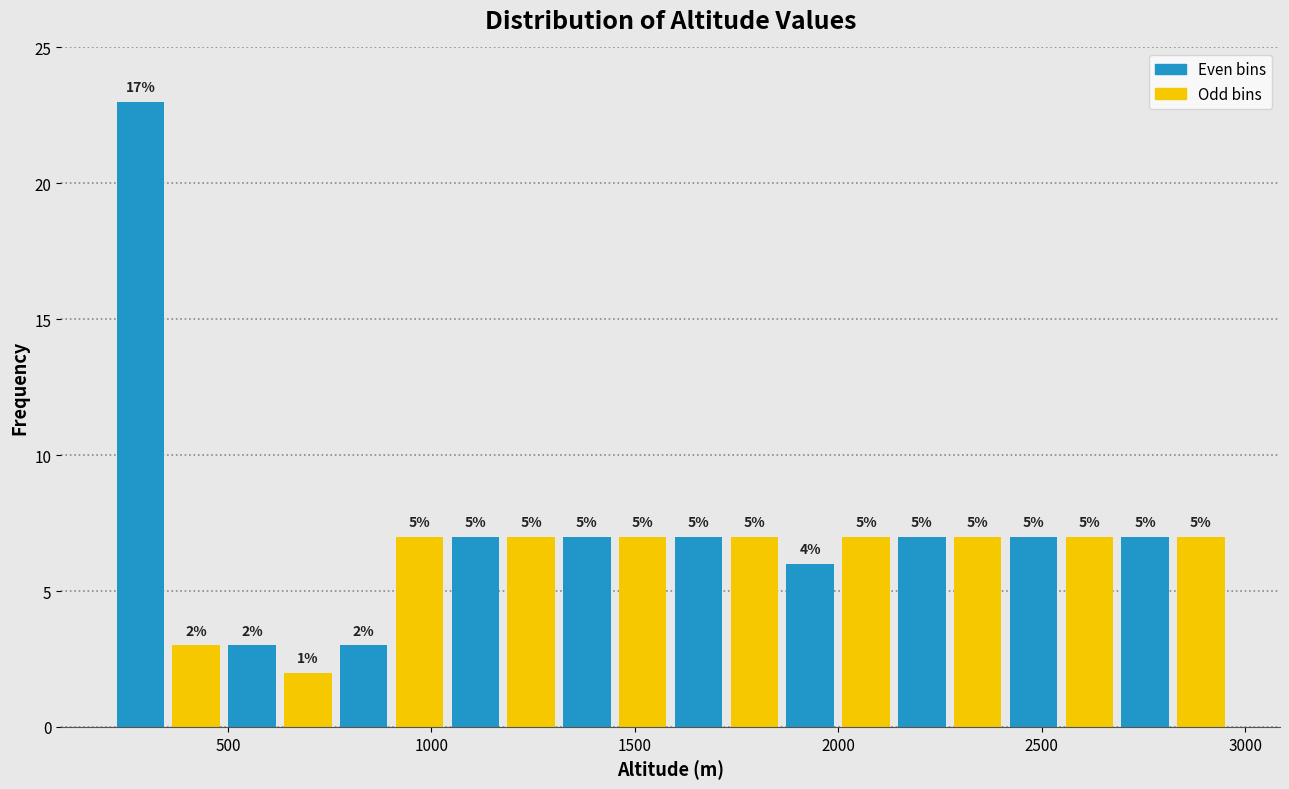

Around what value on the x-axis is the tallest bar? Give the approximate position of its centre, as read against the axis.

300